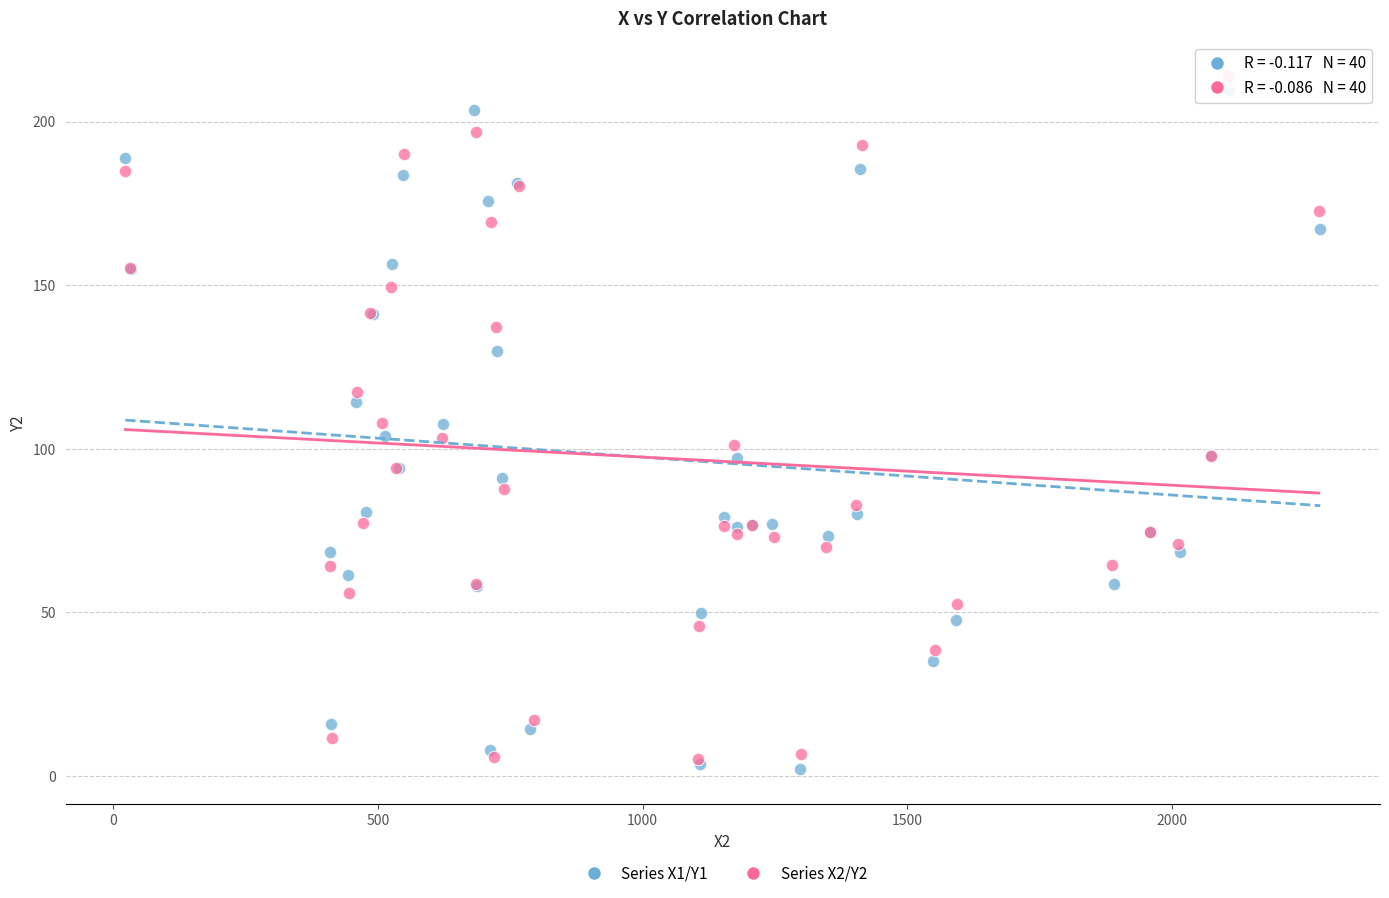

Which series reaches the minimum Y coordinate?

Series X1/Y1